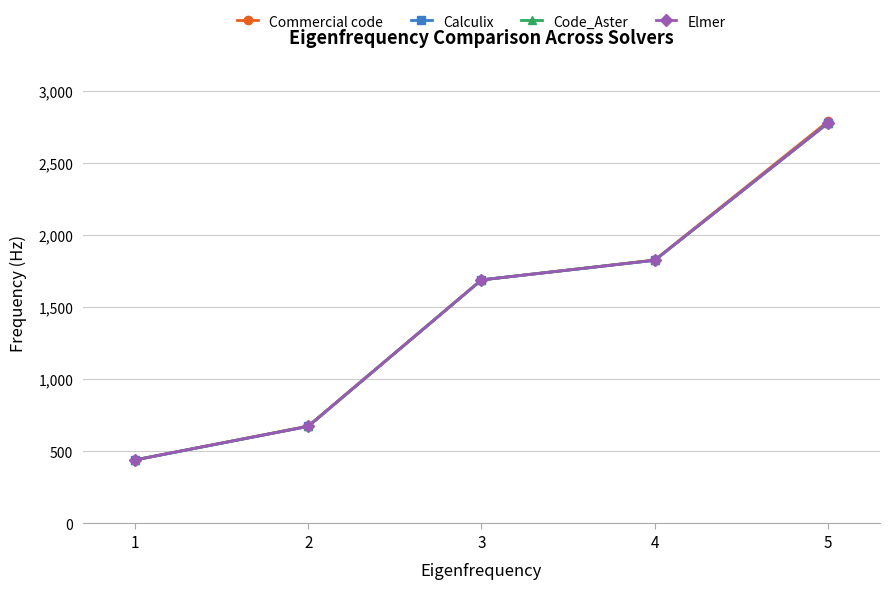

Is this an area chart (filled region under the line)?

No